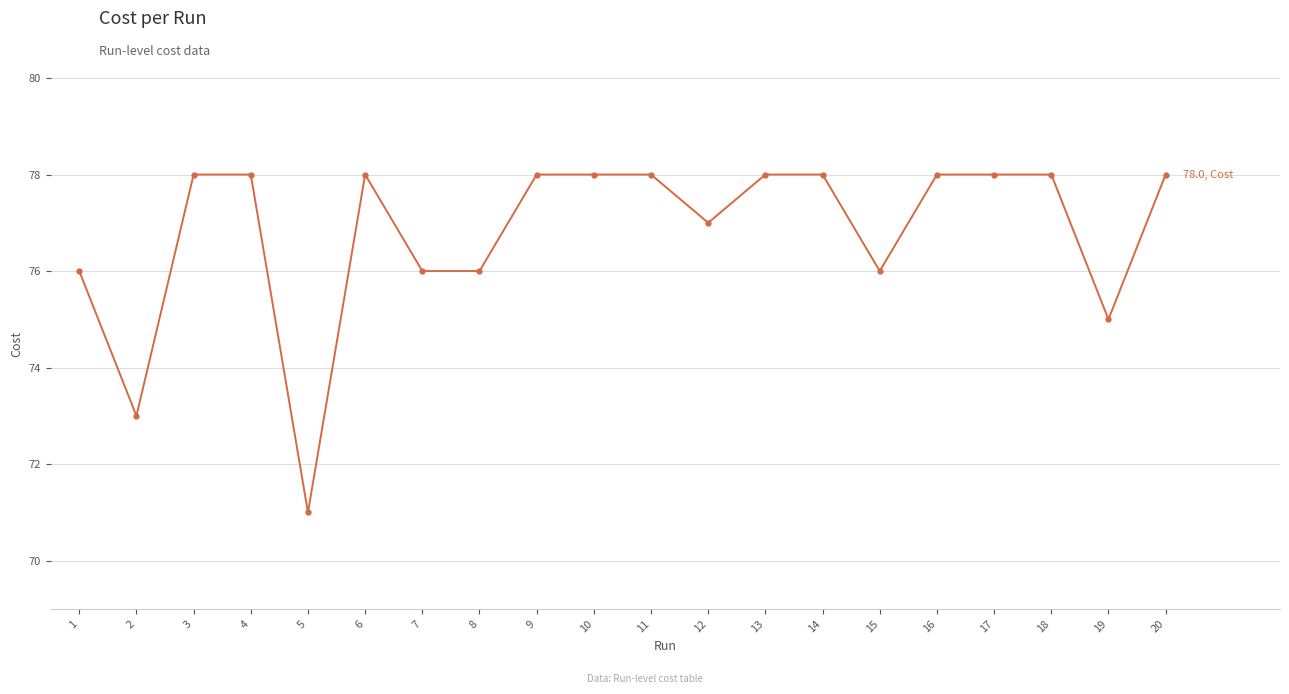

What is the sum of all values?

1536.0